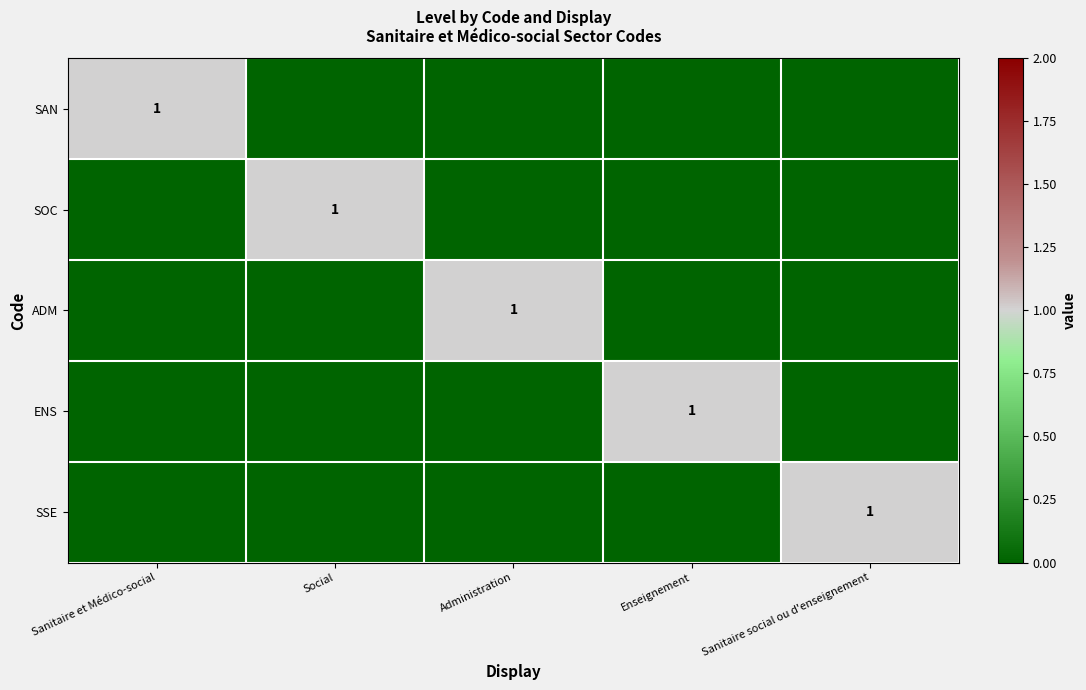

What is the difference between the ENS values at Sanitaire social ou d'enseignement and Enseignement?

1